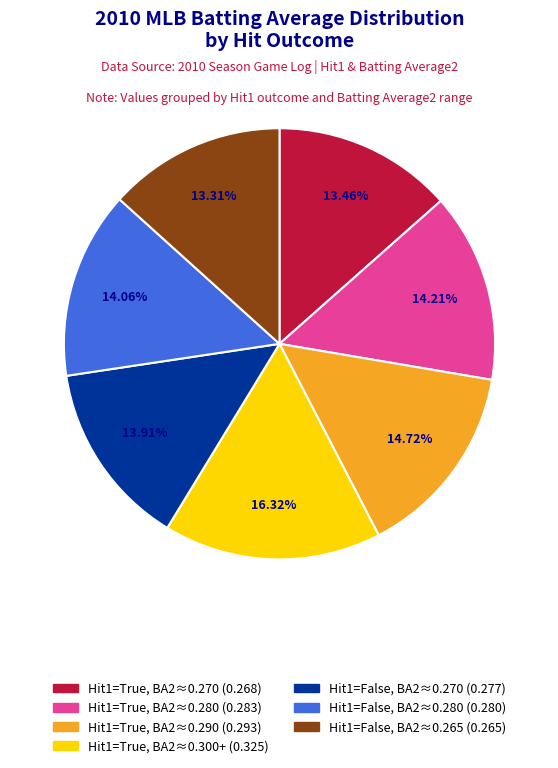

Is there any slice that represents more than half of the pie?

No